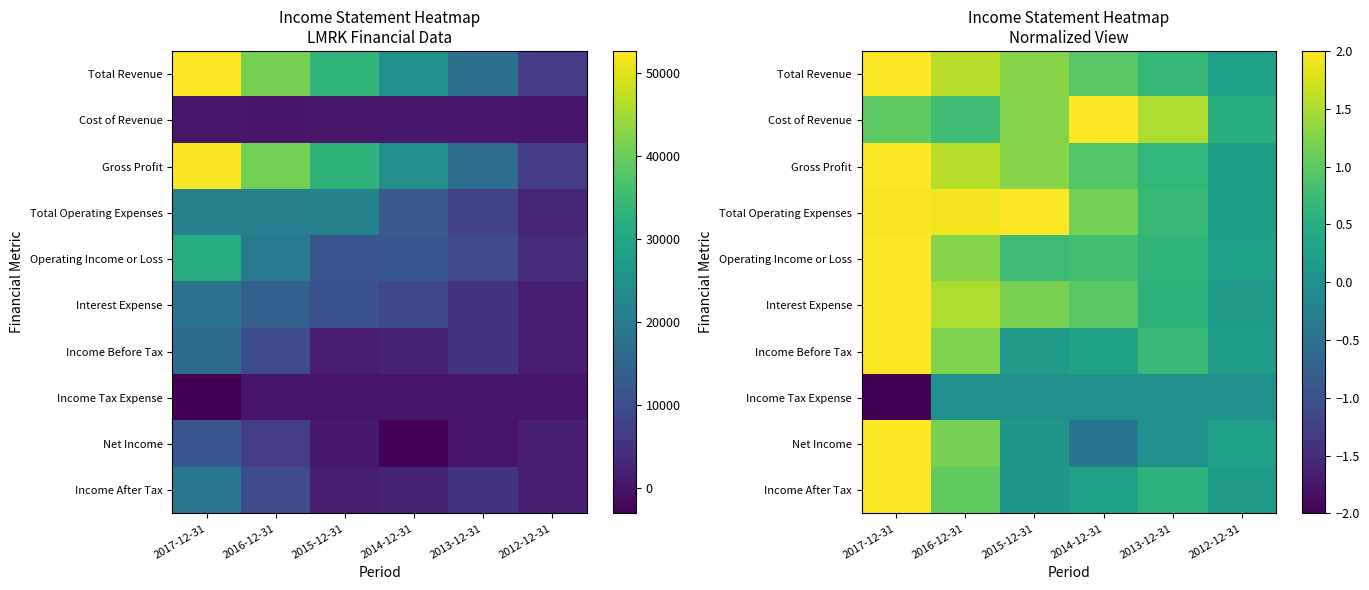

What is the sum of all Interest Expense values?

6.4